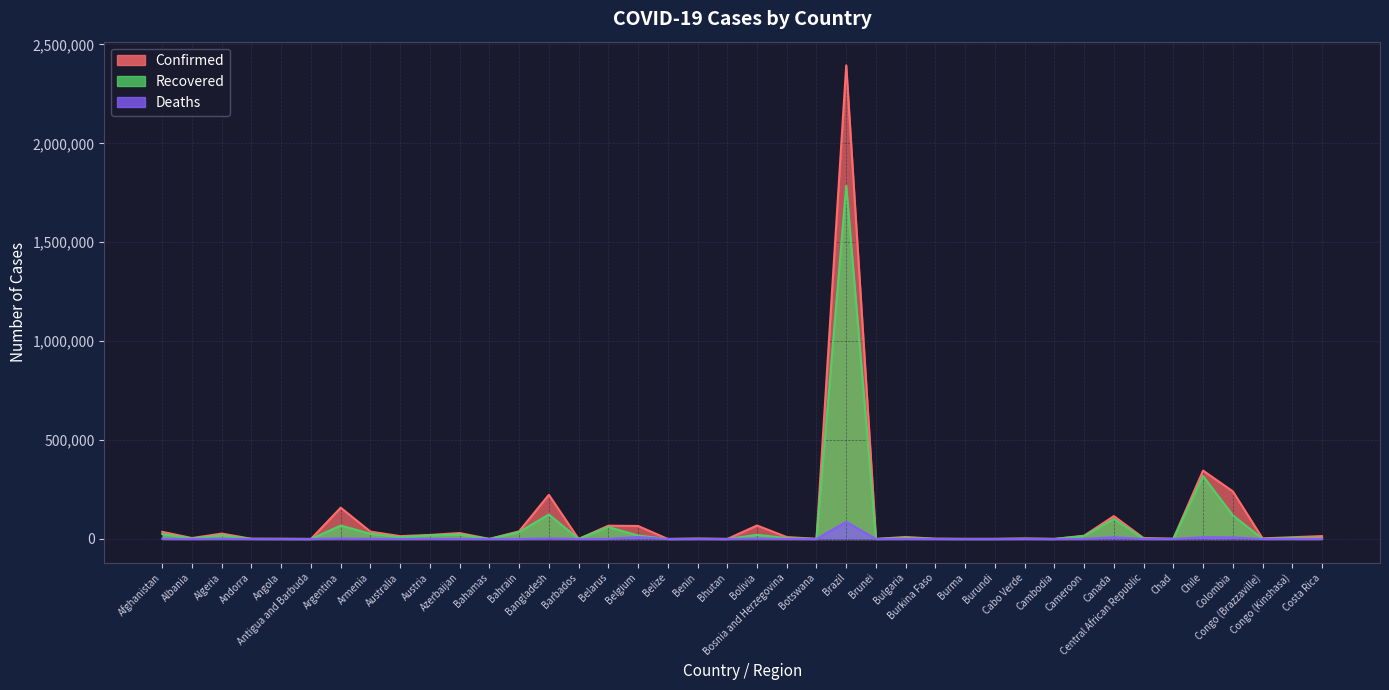

What is the total value across all series at Brunei?

282